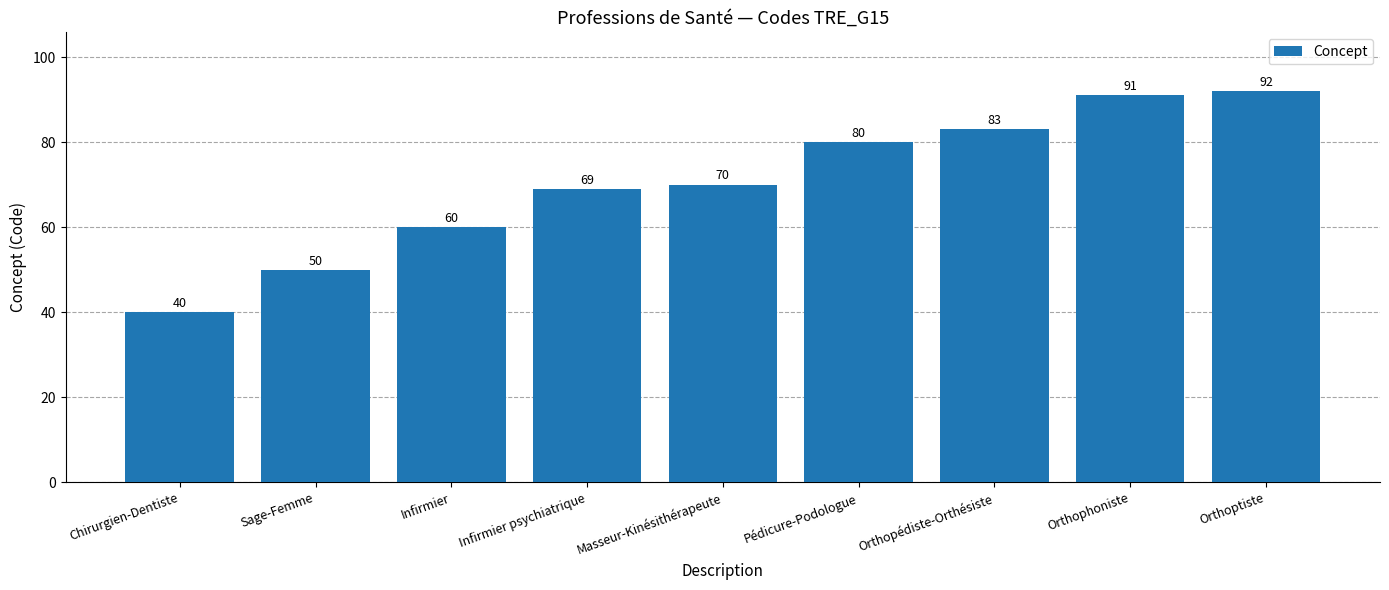

Reading left to right, transcribe all the data shown in this chart.

40	50	60	69	70	80	83	91	92